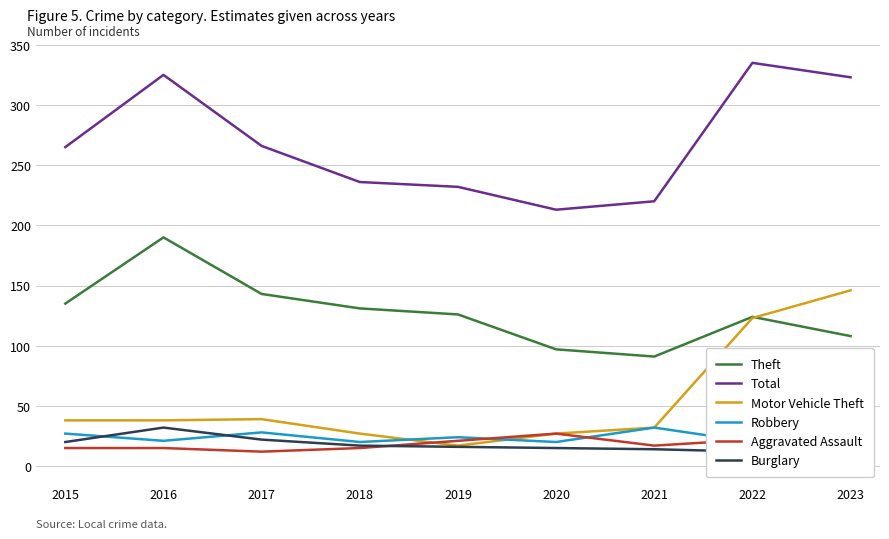

The Theft series shows 190 at 2016. True or false?

True